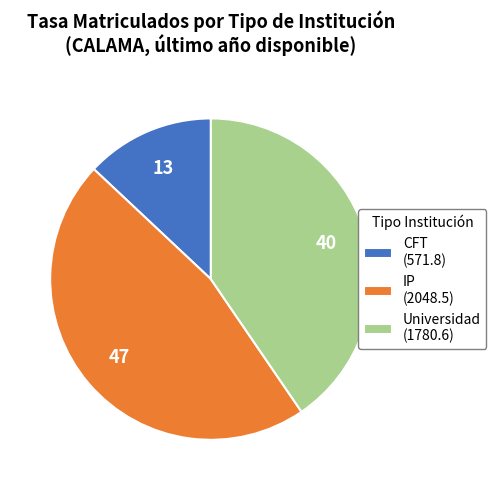

Which has a higher value, IP or Universidad?

IP